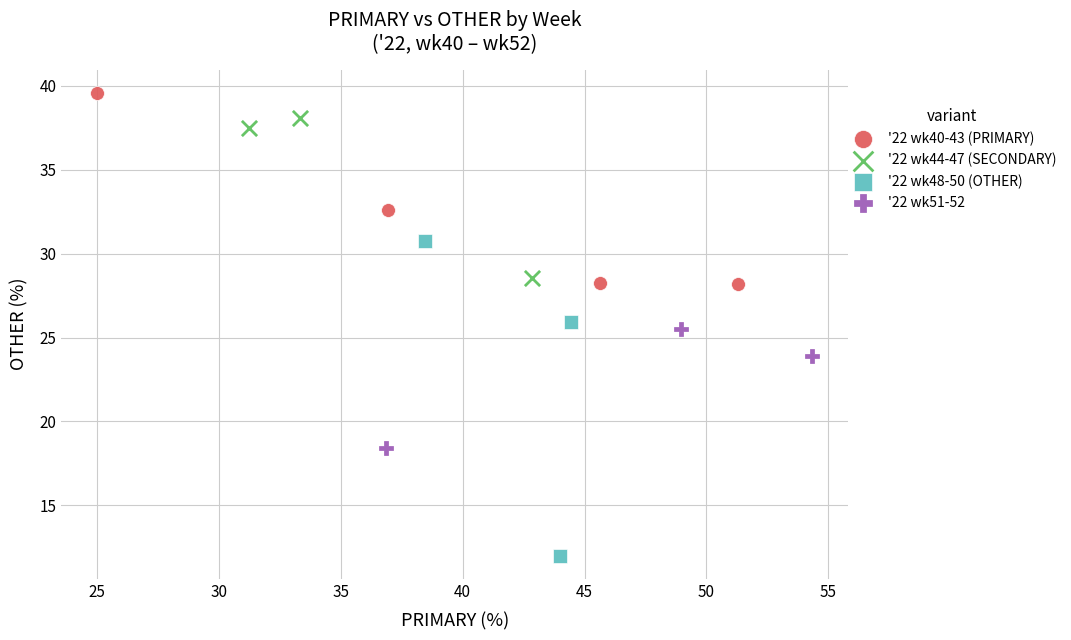

Which series contains the highest Y value?

'22 wk40-43 (PRIMARY)